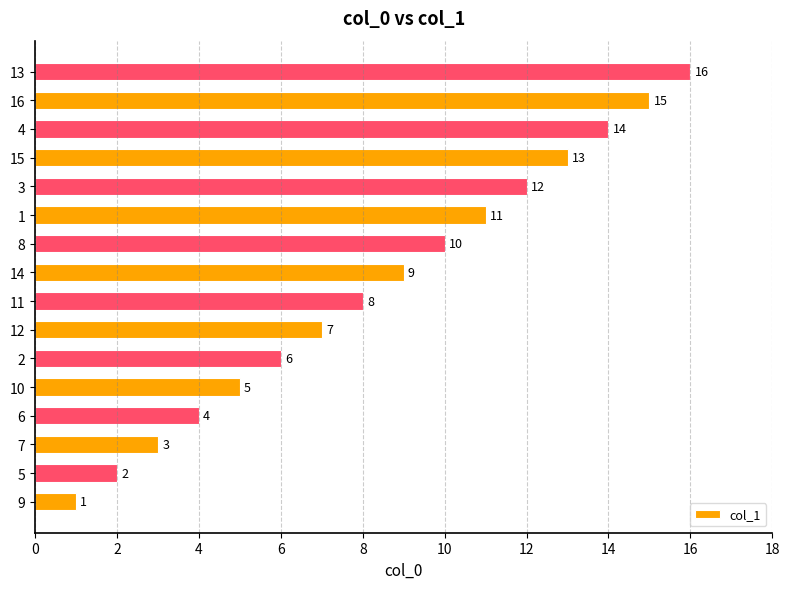

What is the ratio of the value at 13 to the value at 16?

1.1